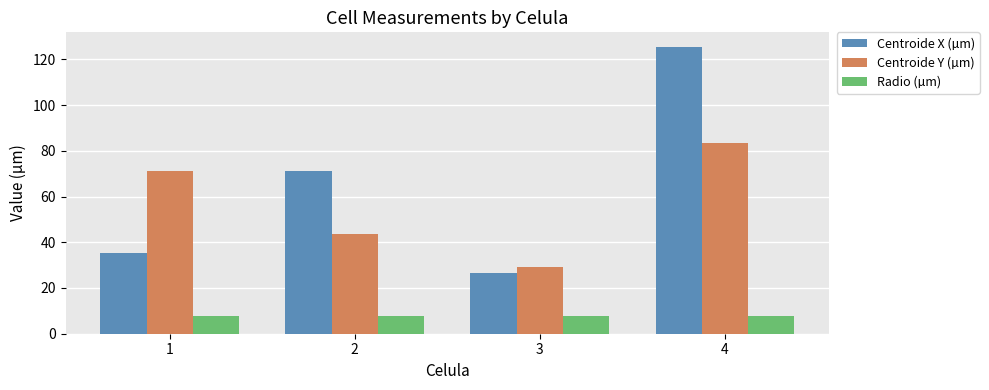

At how many categories does at least one series exceed 17?

4